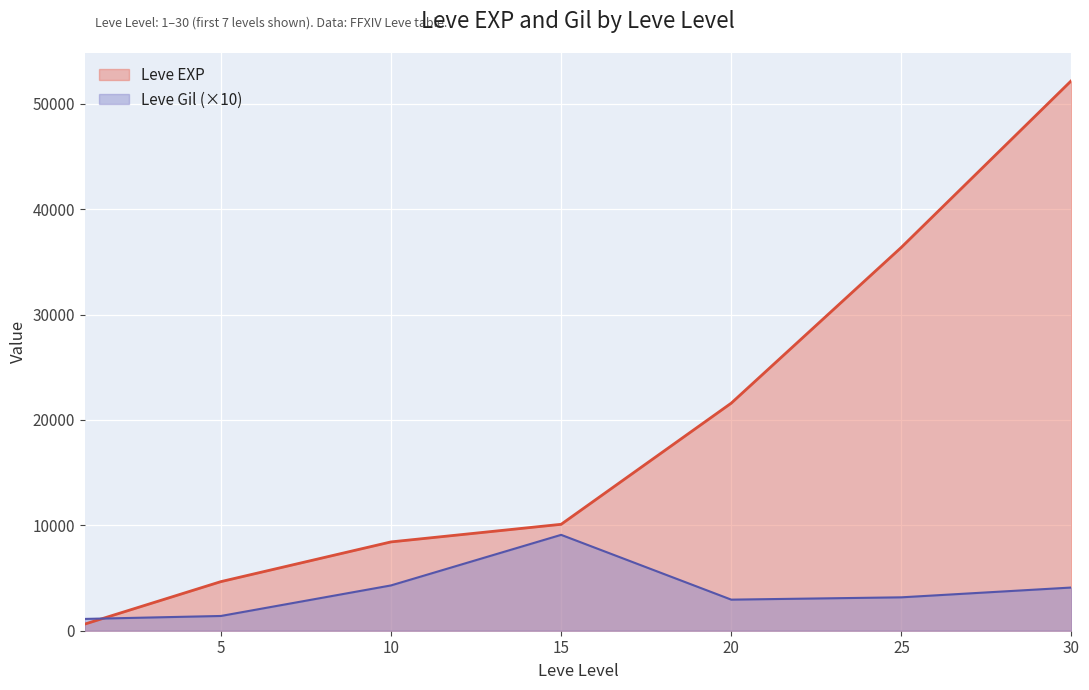

The value of Leve Gil at 5 is 1400. True or false?

True